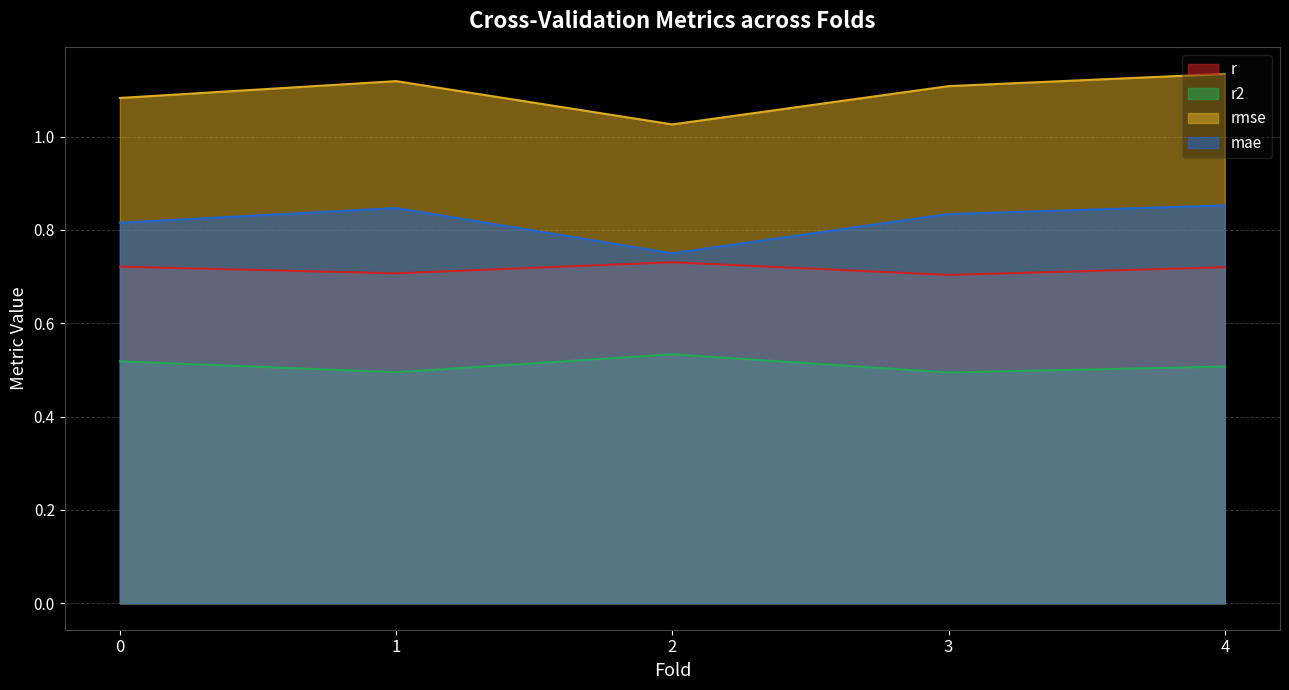

What is the difference between the highest and lowest values at 1?

0.6